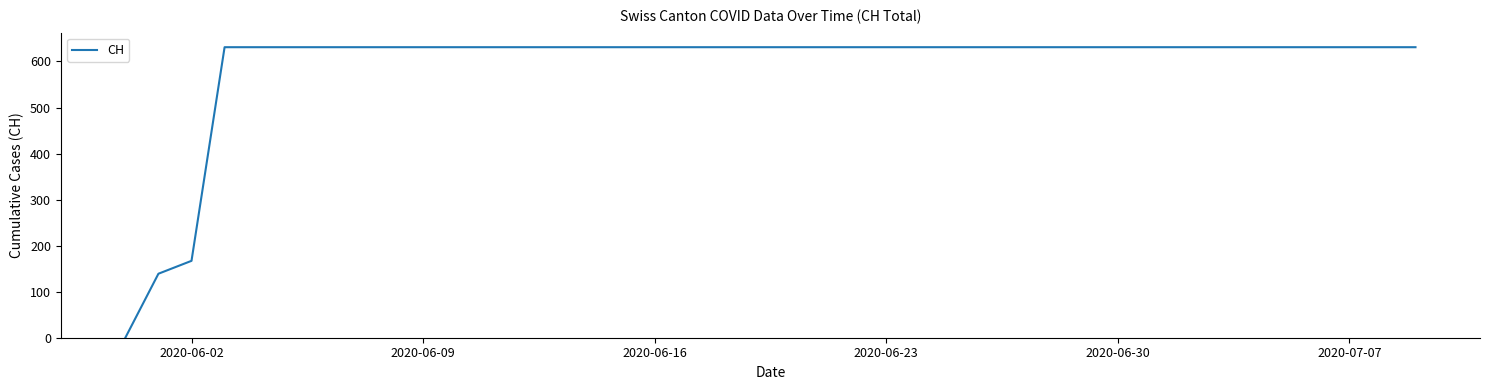

What is the maximum value shown in the chart?

631